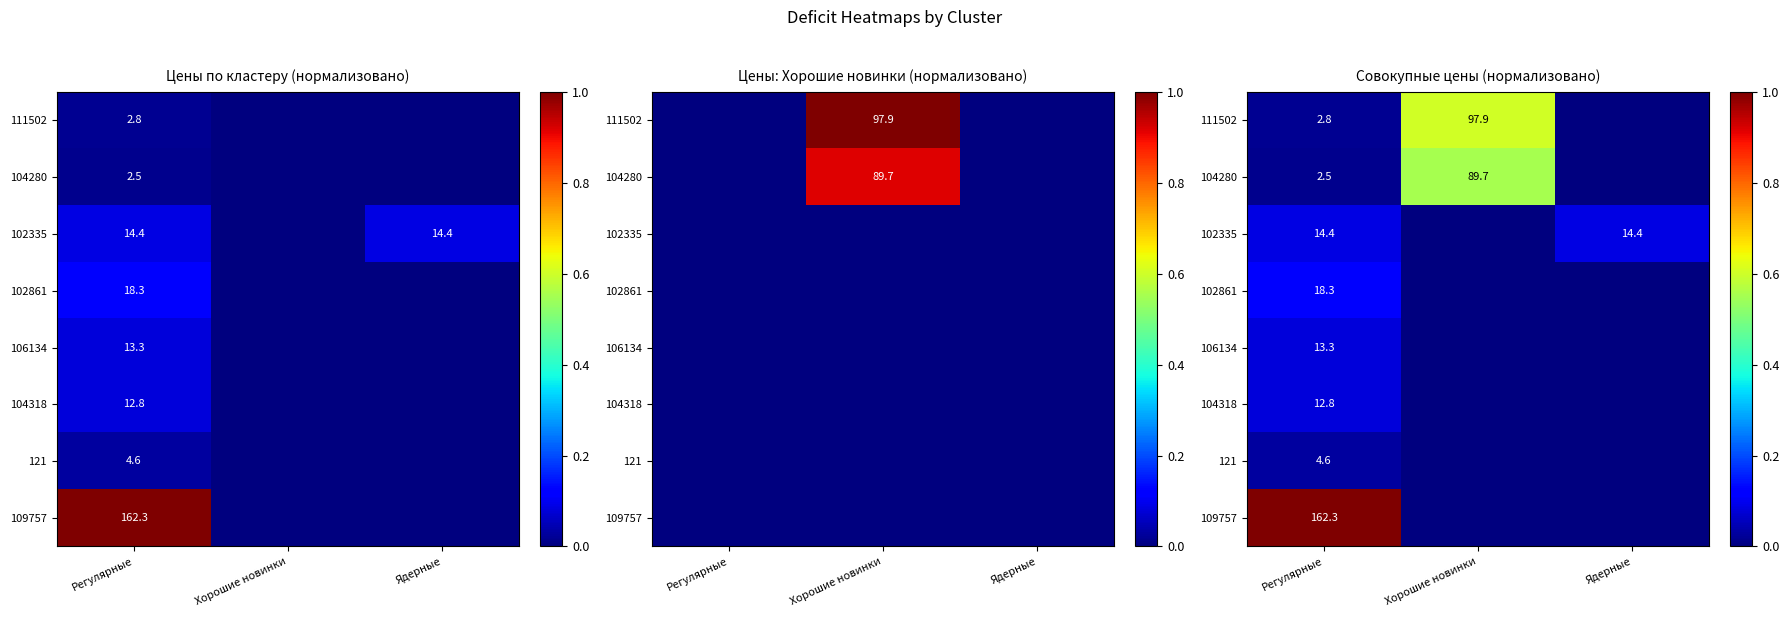

How many values in 106134 are above zero?

1